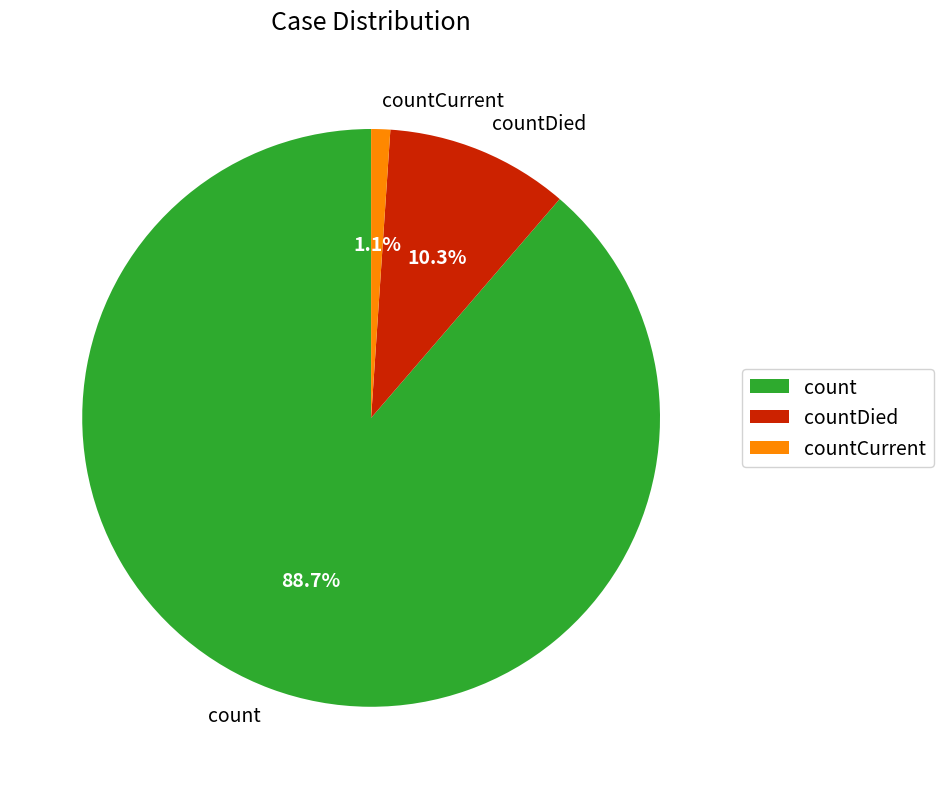

To the nearest percent, what portion does count represent?

89%